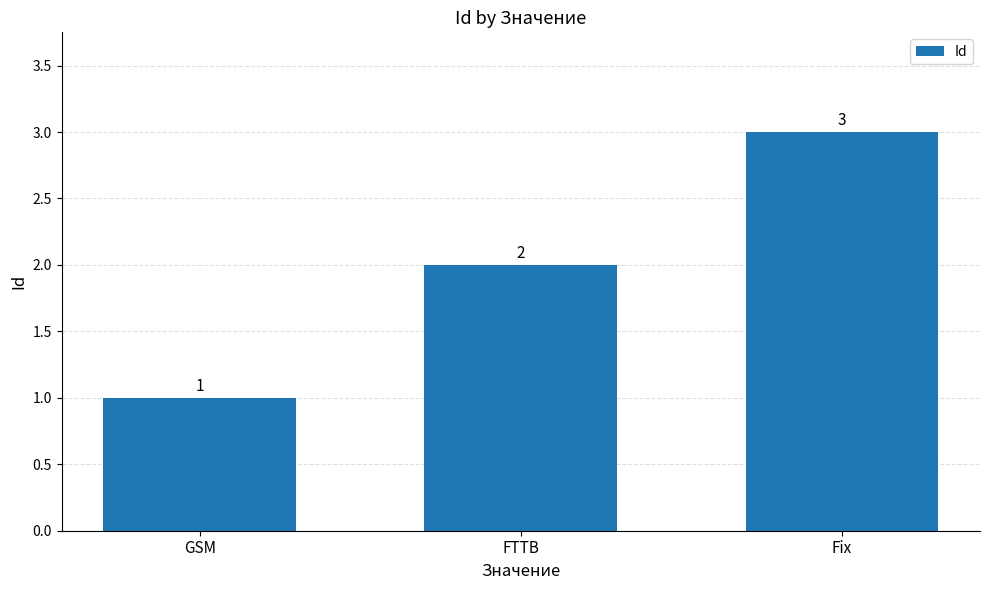

Count the number of categories in the chart.

3